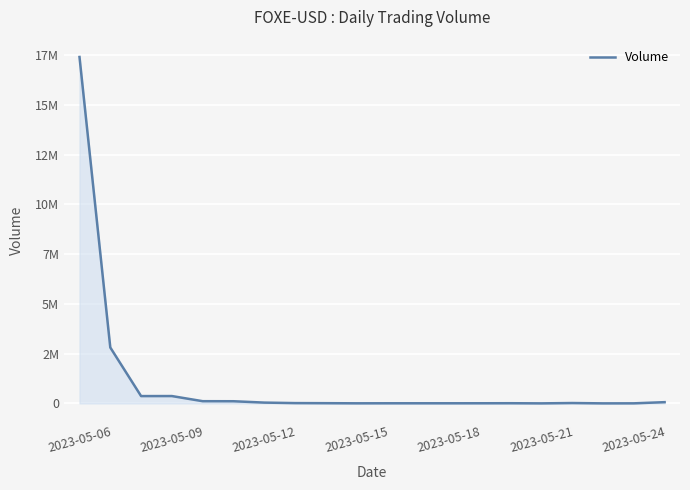

Is this an area chart (filled region under the line)?

Yes